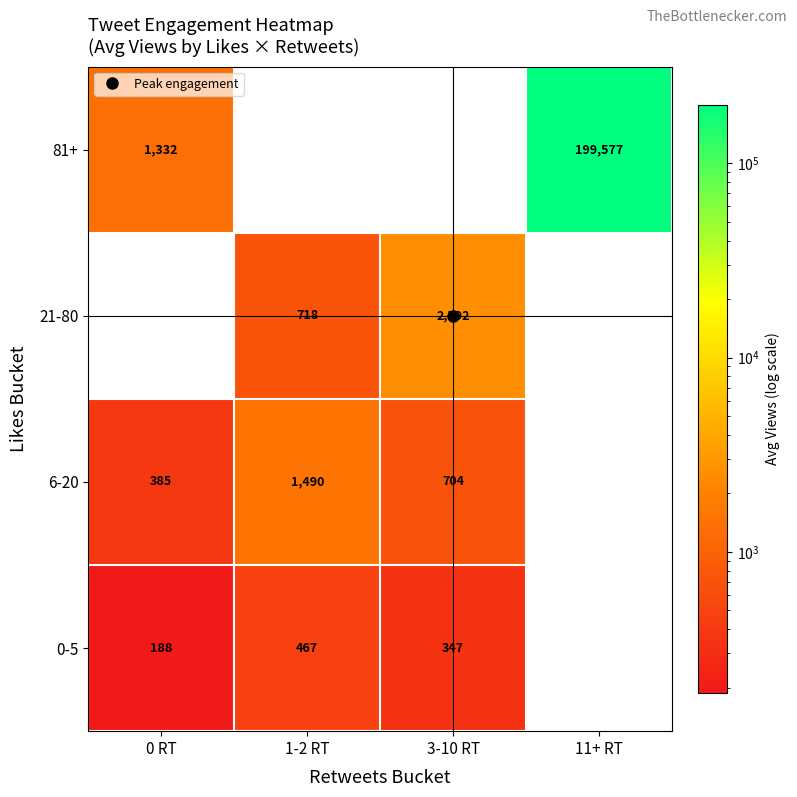

Which category has the lowest value in the 6-20 series?

0 RT